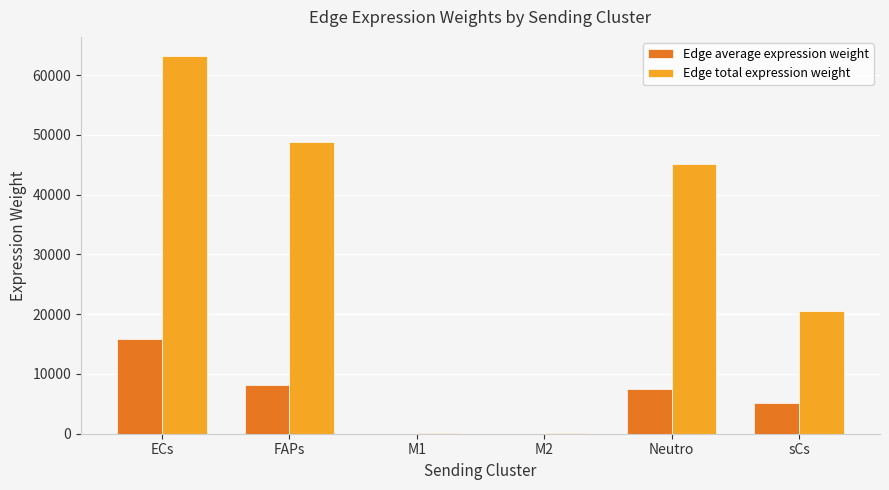

What is the sum of the Edge total expression weight values at sCs and ECs?

83706.4